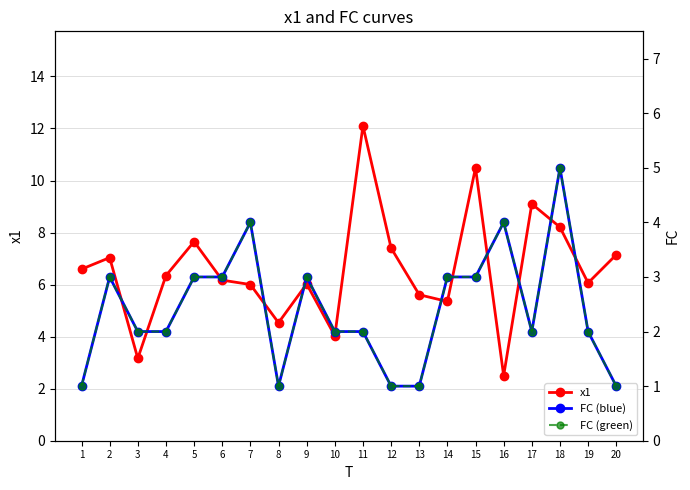

True or false: x1 has more than 1 interior local peaks.

True